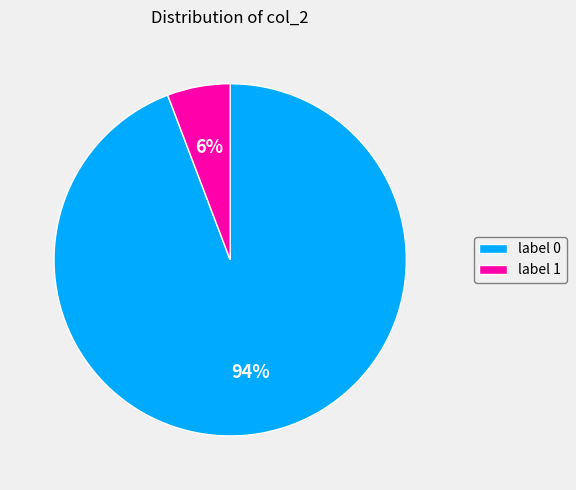

To the nearest percent, what is the average slice percentage?

50%